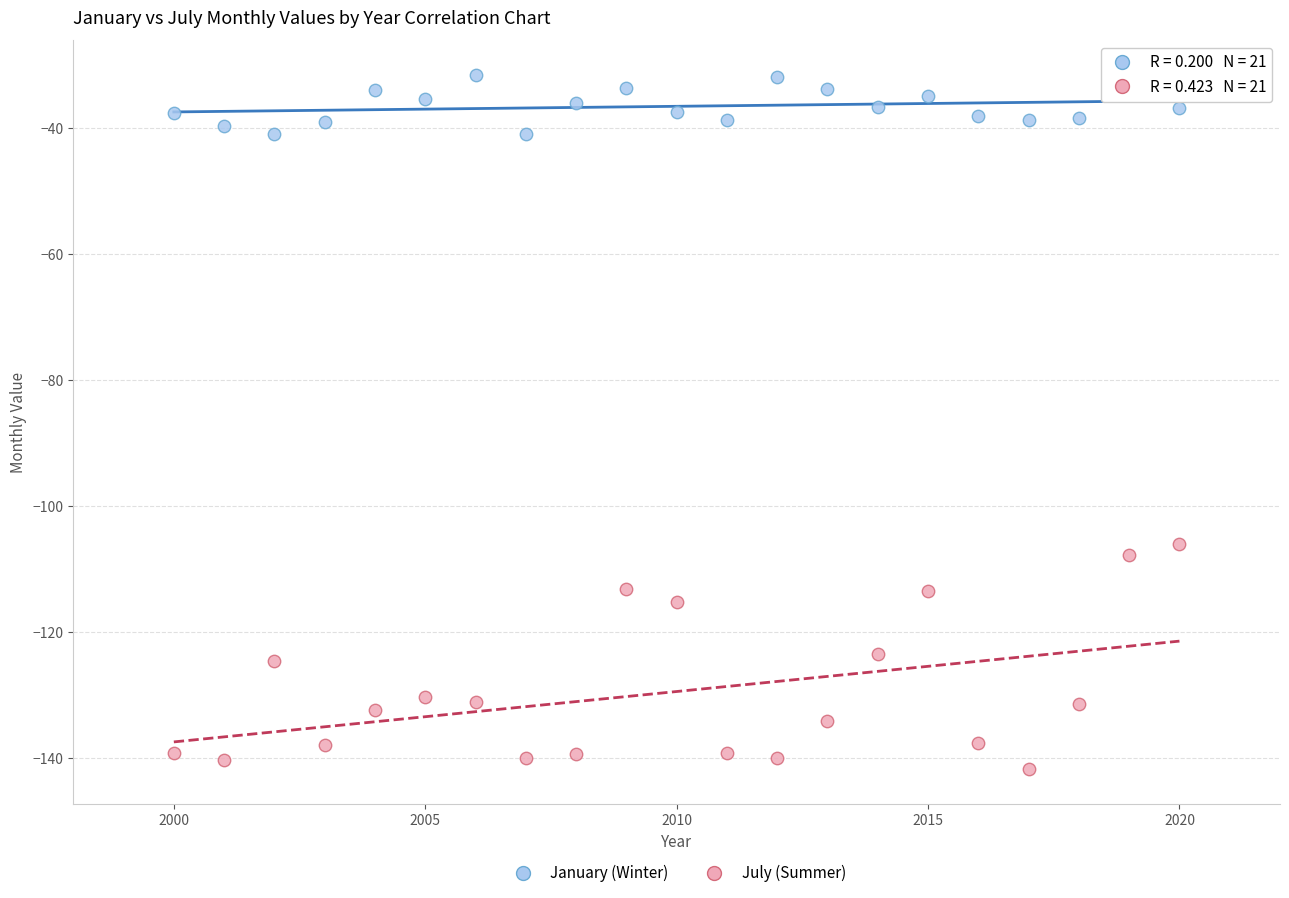

Across all series, what Y value is closest to -86?

-106.1